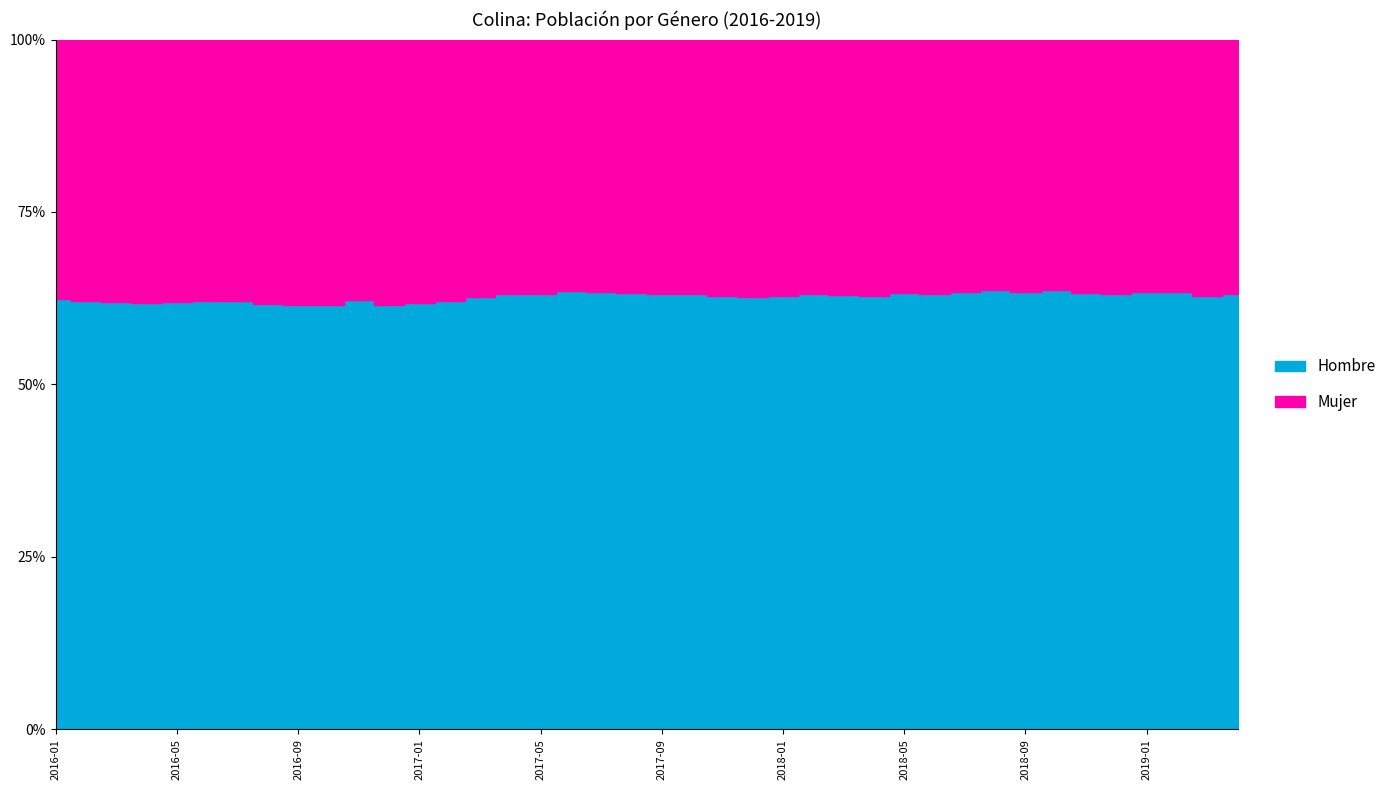

At 2017-11, list the series in order from smallest to largest.

Mujer, Hombre